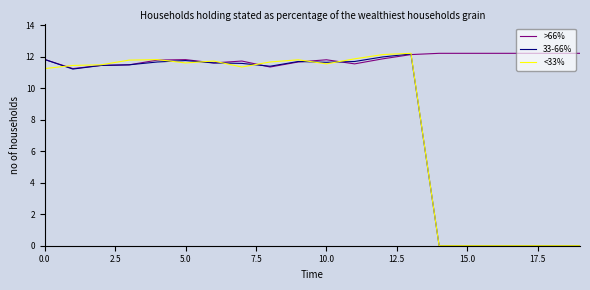

Count the number of data series in this chart.

3